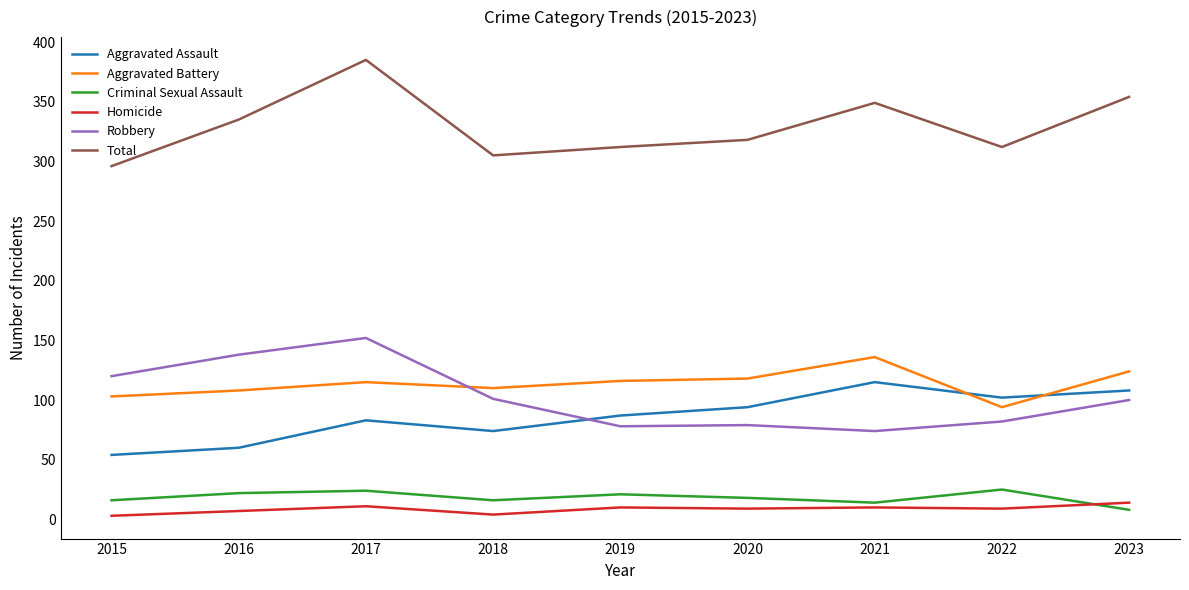

Between 2017 and 2020, which series saw the biggest shift?

Robbery